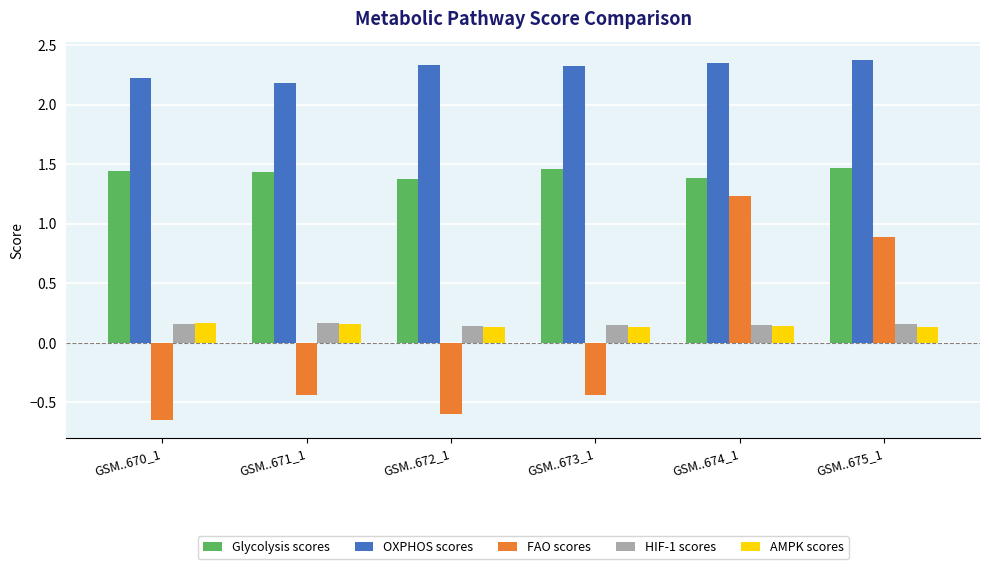

What is the difference between the highest and lowest values at GSM..670_1?

2.9